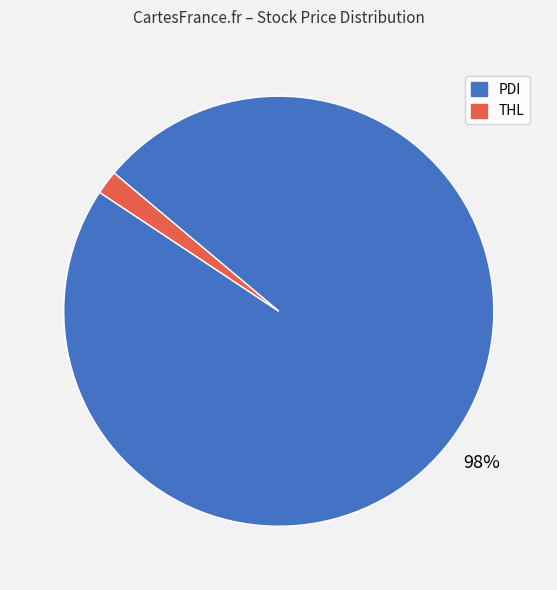

How many segments does this pie chart have?

2